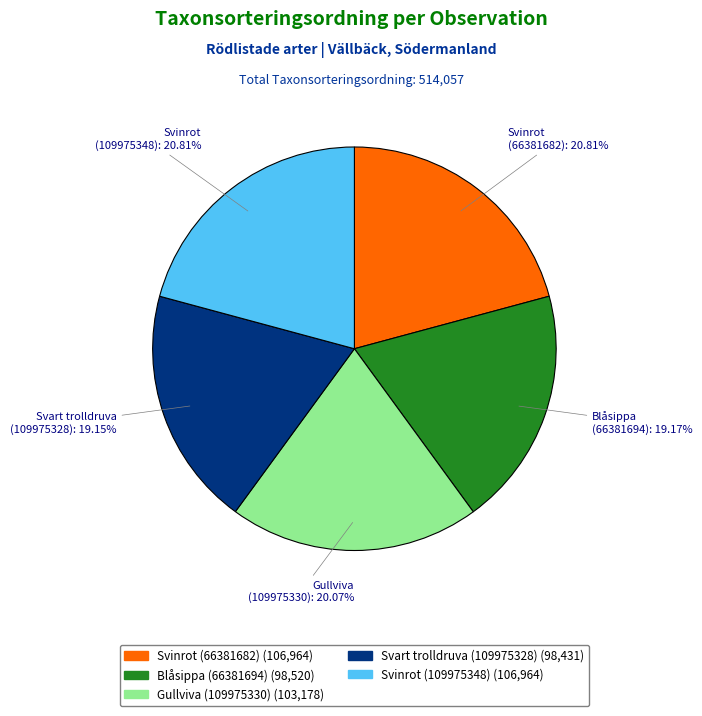

What percentage is the Svart trolldruva (109975328) slice, to the nearest percent?

19%